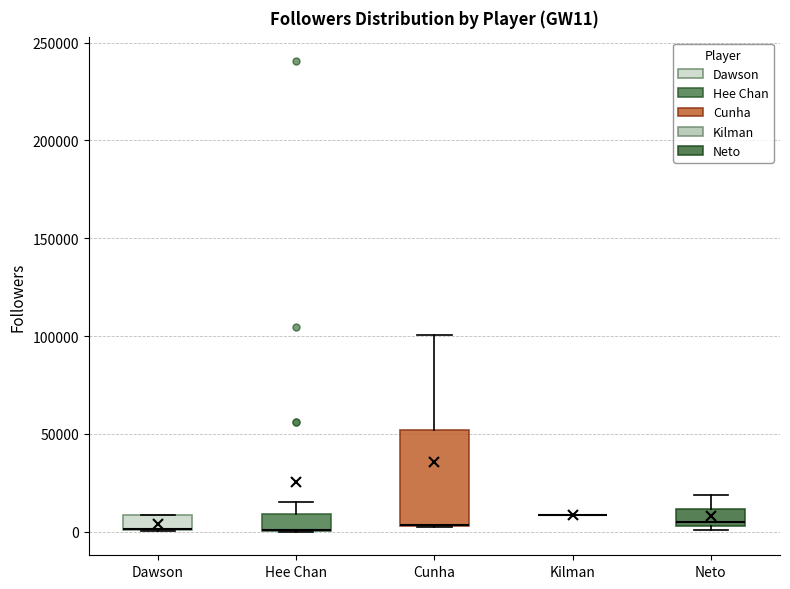

Reading left to right, transcribe this box plot: for each box, give where its median line is, the range the box spans, and where its two whiskers end, as read against the y-axis. The values are not printed on the chart, so give them approximately, as read against the axis.

Dawson: median 0 (drawn on the box's lower edge), box 0 to 10000, whiskers 0 to 10000
Hee Chan: median 0 (drawn on the box's lower edge), box 0 to 10000, whiskers 0 to 15000
Cunha: median 5000 (drawn on the box's lower edge), box 5000 to 50000, whiskers 5000 to 100000
Kilman: box collapsed to a line at 10000, whiskers 10000 to 10000
Neto: median 5000 (just above the box's lower edge), box 5000 to 10000, whiskers 0 to 20000